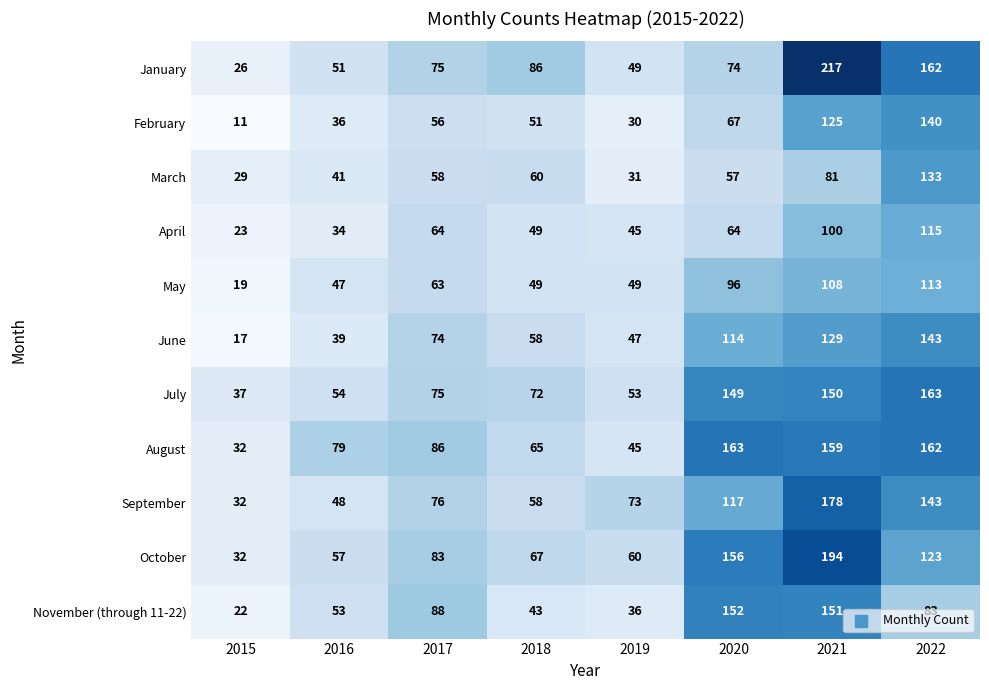

At which category does the chart reach its minimum across all series?

2015